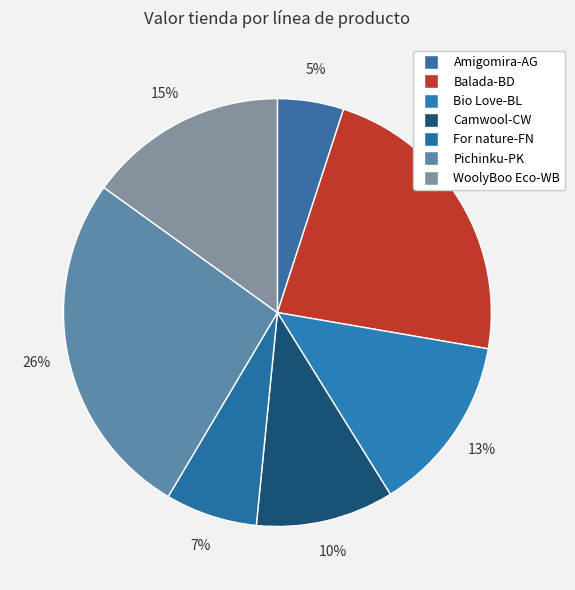

What is the largest slice in the pie chart?

Pichinku-PK